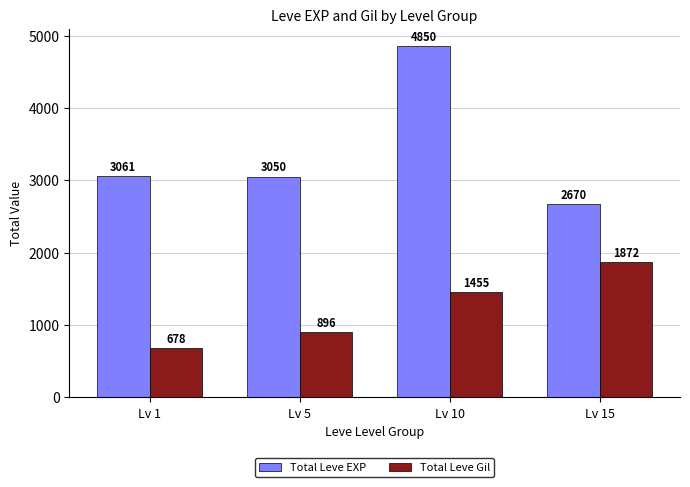

What is the difference between the second highest and second lowest values in the Total Leve Gil series?

559